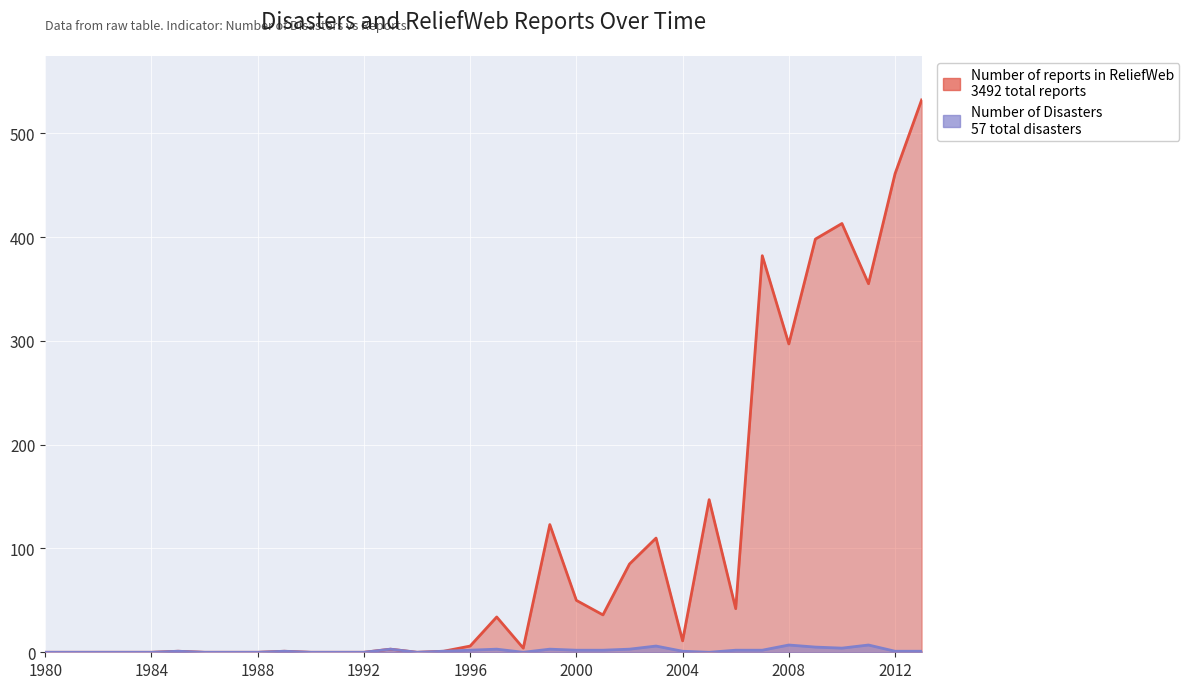

What is the highest value of the Number of reports in ReliefWeb series?

532